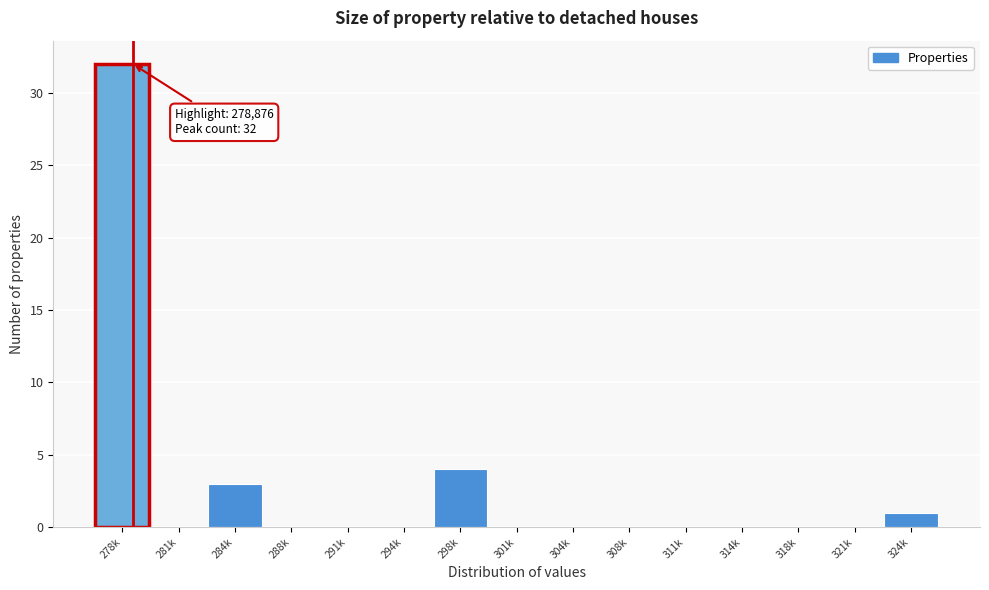

Reading left to right, list all the values displayed in this chart.

278k=32	281k=0	284k=3	288k=0	291k=0	294k=0	298k=4	301k=0	304k=0	308k=0	311k=0	314k=0	318k=0	321k=0	324k=1